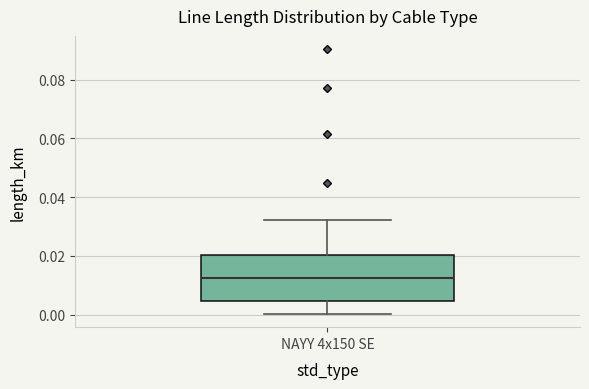

Transcribe this box plot: give where the median line is, the range the box spans, and where the two whiskers end, as read against the y-axis. The values are not printed on the chart, so give them approximately, as read against the axis.

median 0.012, box 0.004 to 0.020, whiskers 0.000 to 0.032